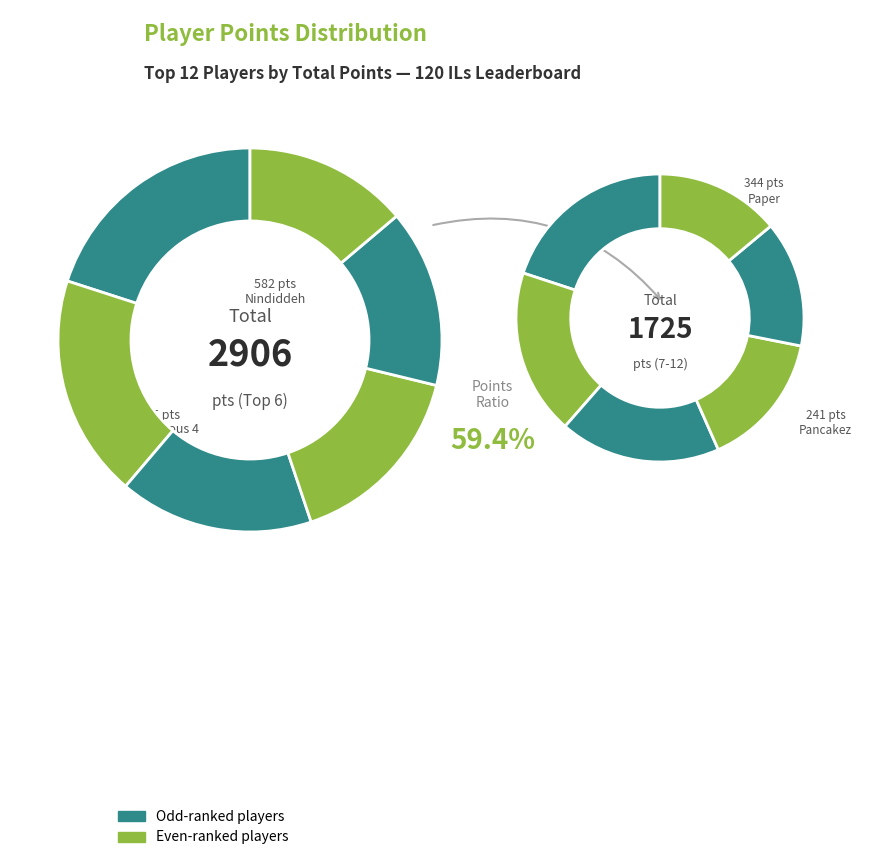

What percentage do Paper and Anonymous 3 together represent?

16.8%